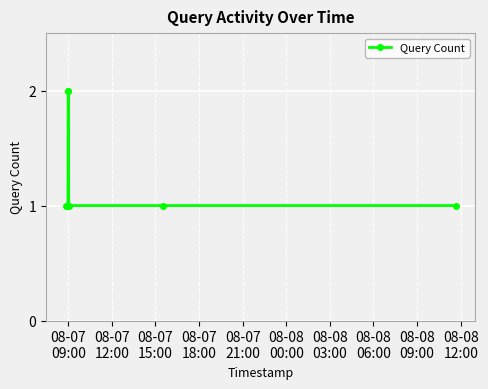

How many lines are shown in the chart?

1